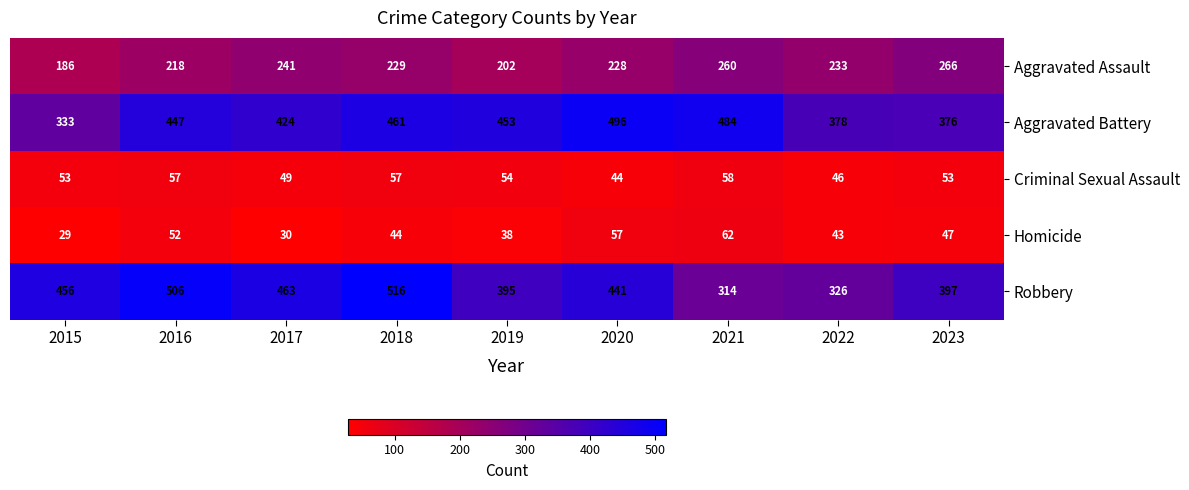

What is the difference between the second highest and second lowest values in the Homicide series?

27